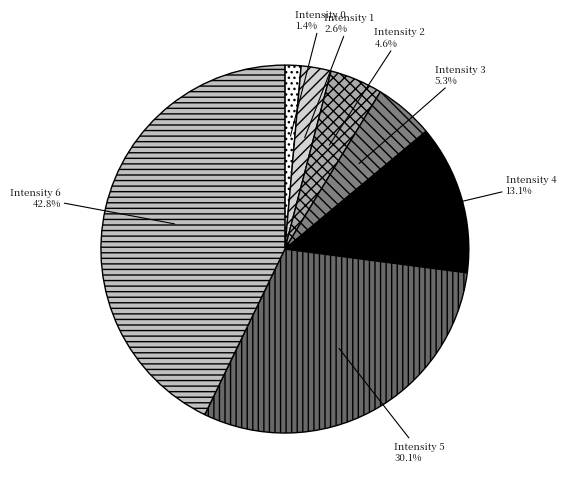

Between Intensity 2 and Intensity 6, which is larger?

Intensity 6